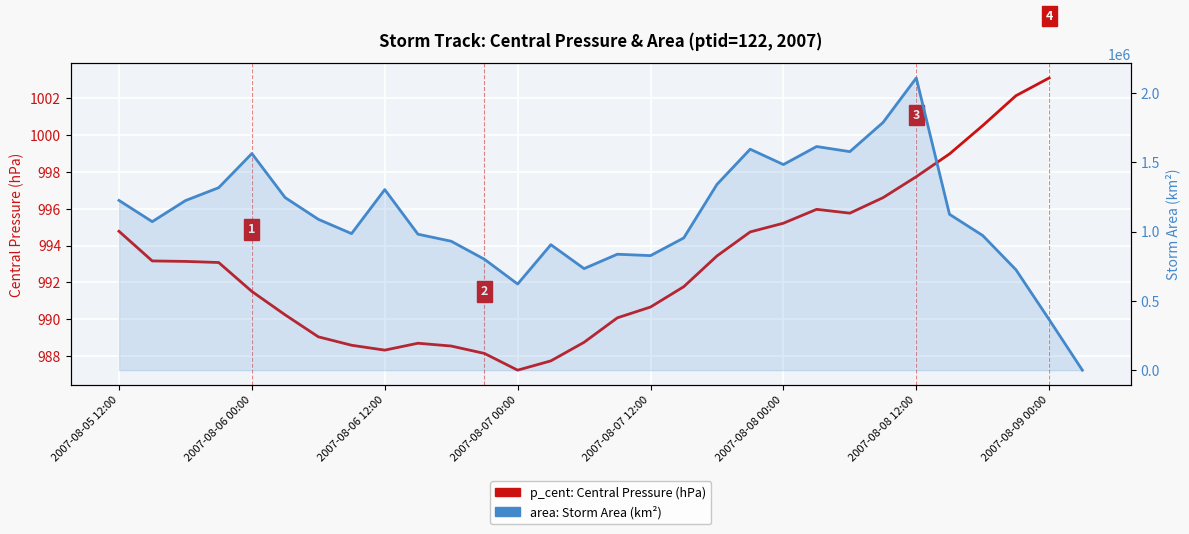

How many series are shown in this chart?

2